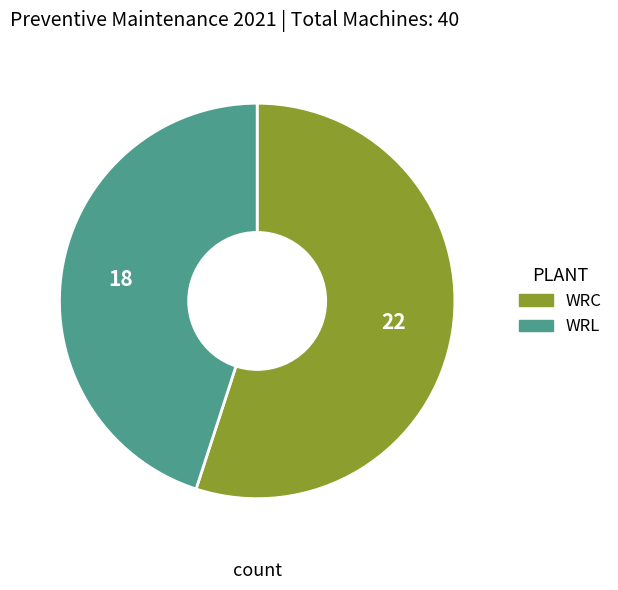

Does any single category account for the majority?

Yes